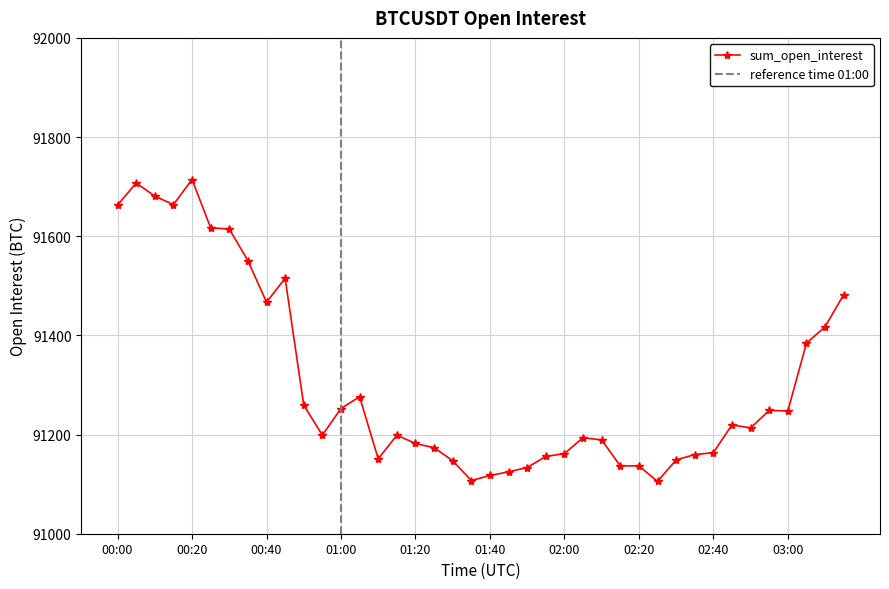

What is the label of the 19th point from the right?

01:45